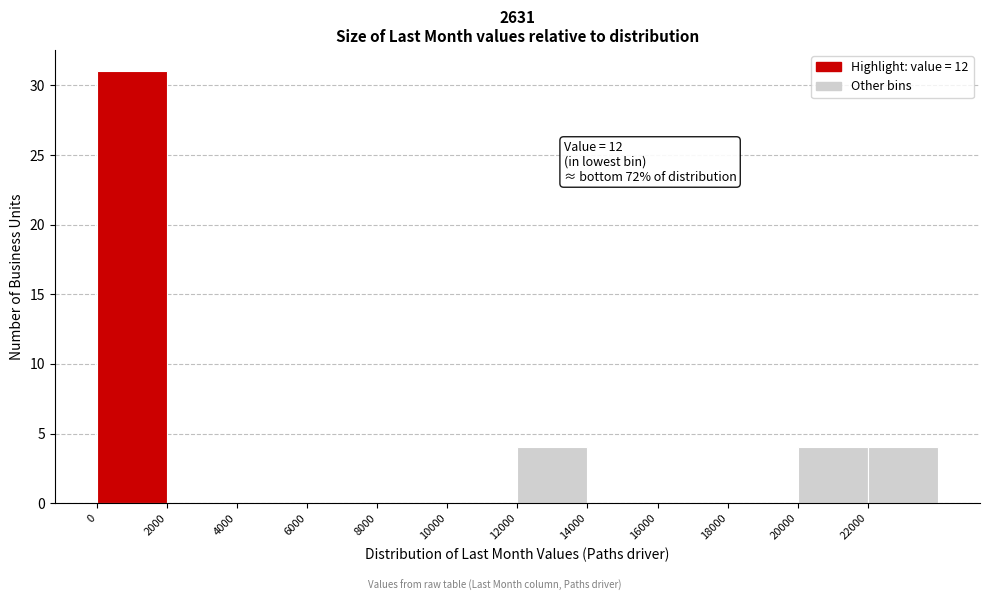

Over which range of the x-axis is the bar tallest?

0 to 2000